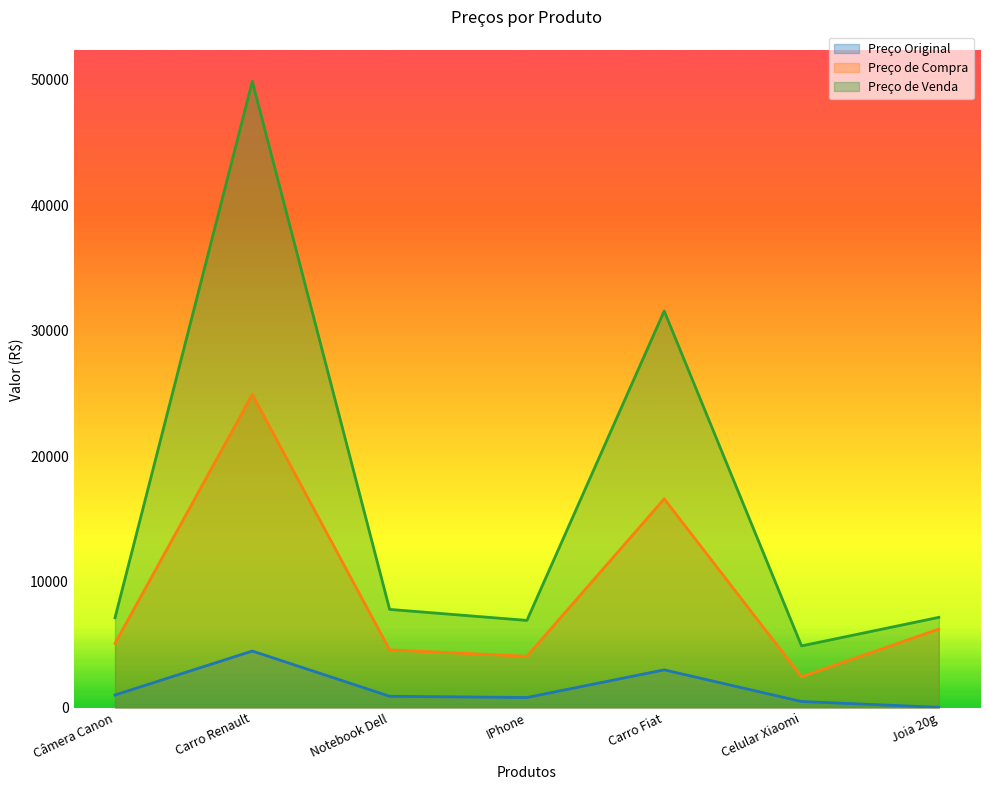

Reading left to right, extract all data points from this chart.

Preço Original: Câmera Canon=1000.0	Carro Renault=4500.0	Notebook Dell=900.0	IPhone=799.0	Carro Fiat=3000.0	Celular Xiaomi=480.5	Joia 20g=20.0
Preço de Compra: Câmera Canon=5108.1	Carro Renault=24926.2	Notebook Dell=4597.3	IPhone=4081.5	Carro Fiat=16617.5	Celular Xiaomi=2454.4	Joia 20g=6245.2
Preço de Venda: Câmera Canon=7151.4	Carro Renault=49852.4	Notebook Dell=7815.5	IPhone=6938.5	Carro Fiat=31573.2	Celular Xiaomi=4908.8	Joia 20g=7182.0